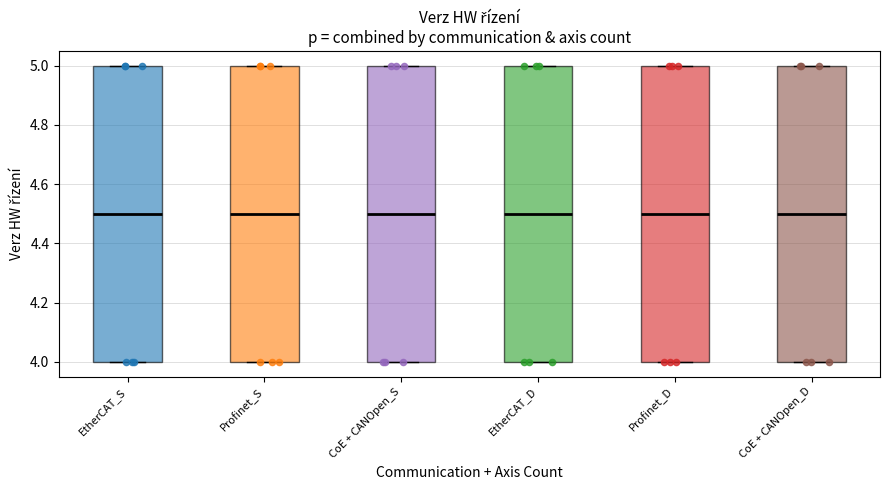

Reading left to right, read every box against the y-axis: the position of its median line, the range the box covers, and the ends of its whiskers. The values are not printed on the chart, so give them approximately, as read against the axis.

EtherCAT_S: median 4.5, box 4.0 to 5.0, whiskers 4.0 to 5.0
Profinet_S: median 4.5, box 4.0 to 5.0, whiskers 4.0 to 5.0
CoE + CANOpen_S: median 4.5, box 4.0 to 5.0, whiskers 4.0 to 5.0
EtherCAT_D: median 4.5, box 4.0 to 5.0, whiskers 4.0 to 5.0
Profinet_D: median 4.5, box 4.0 to 5.0, whiskers 4.0 to 5.0
CoE + CANOpen_D: median 4.5, box 4.0 to 5.0, whiskers 4.0 to 5.0